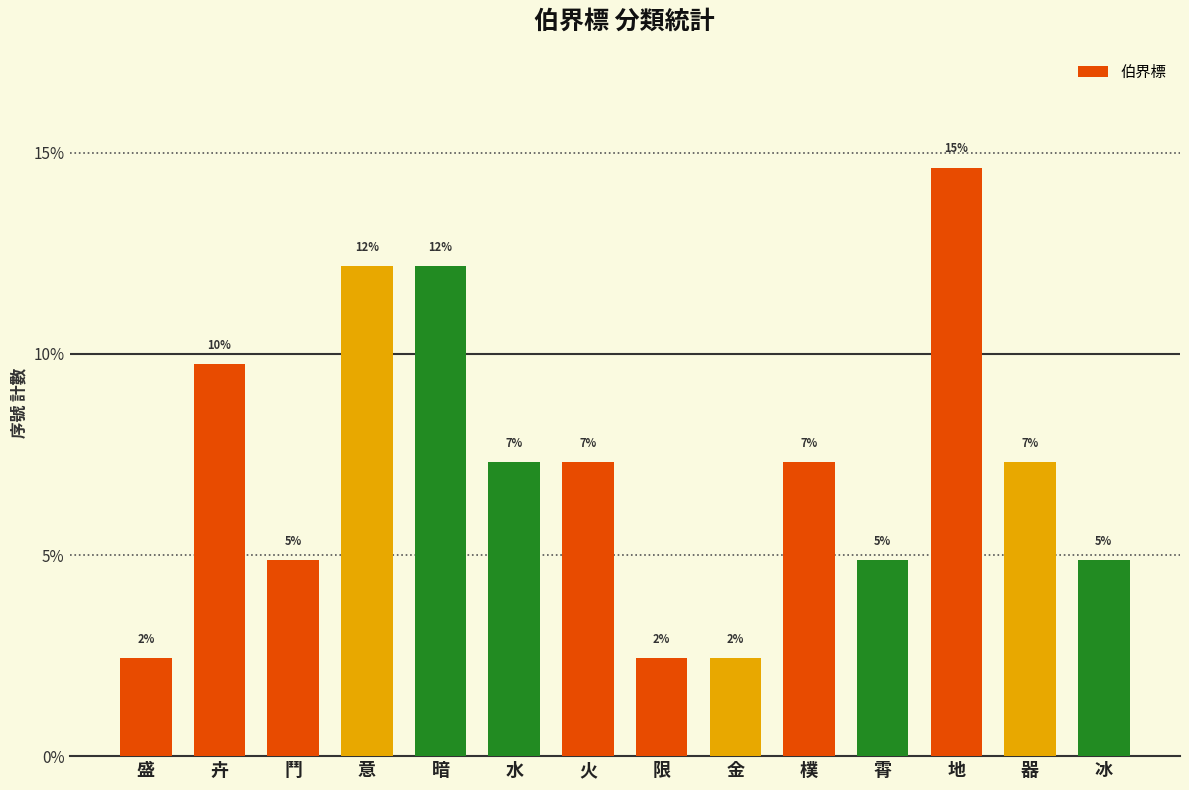

Are the bars horizontal?

No